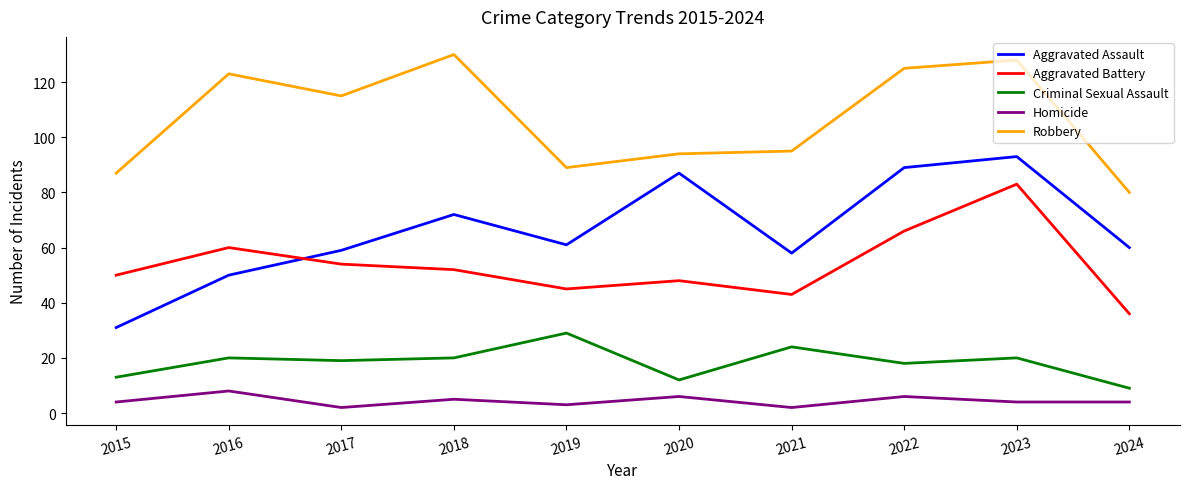

At which label does Aggravated Assault first exceed 61?

2018